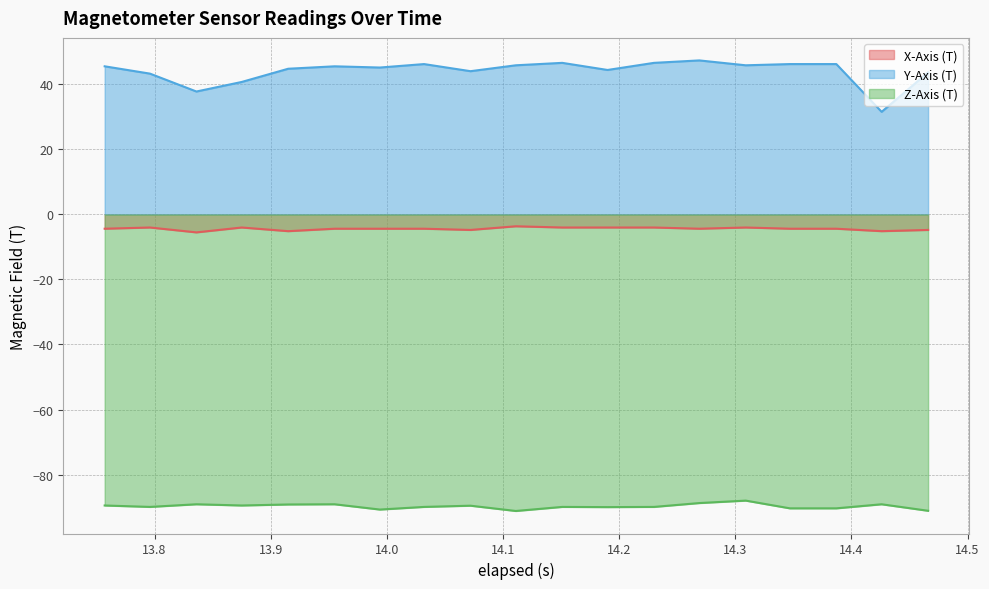

True or false: X-Axis (T) and Z-Axis (T) intersect in this chart.

False